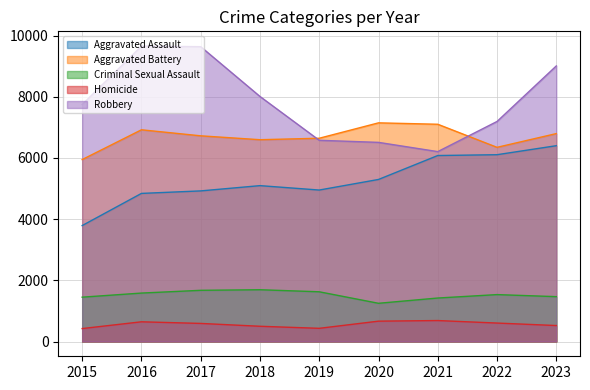

What are all the series names shown in the legend?

Aggravated Assault, Aggravated Battery, Criminal Sexual Assault, Homicide, Robbery